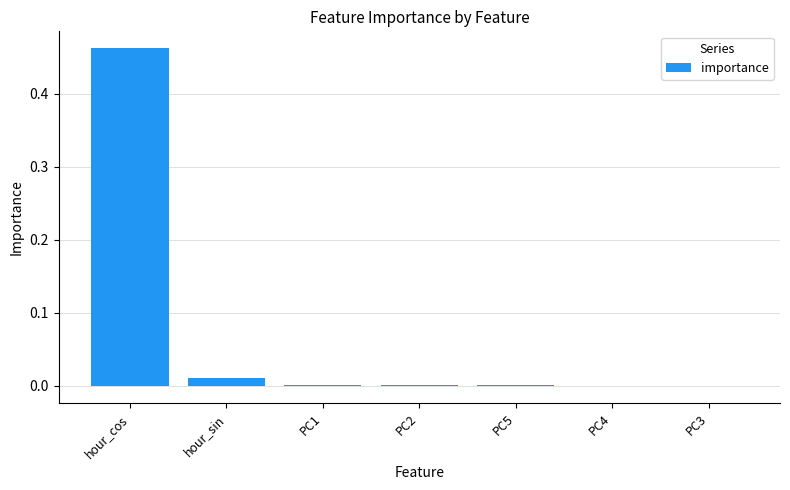

What is the change in value from hour_cos to hour_sin?

-0.5